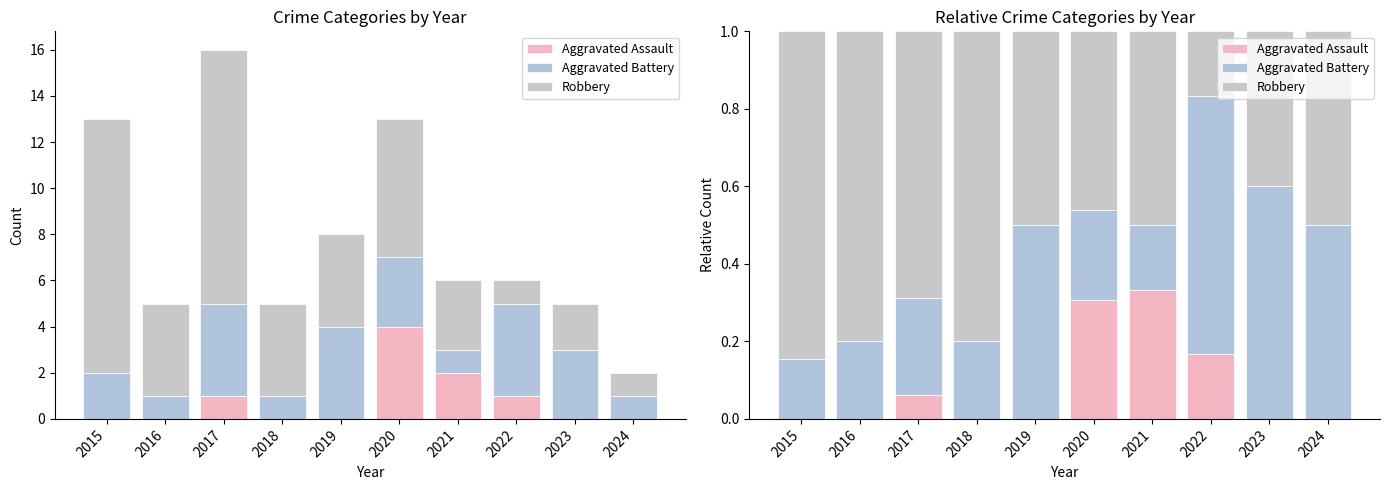

The Robbery series shows 0.2 at 2015. True or false?

False